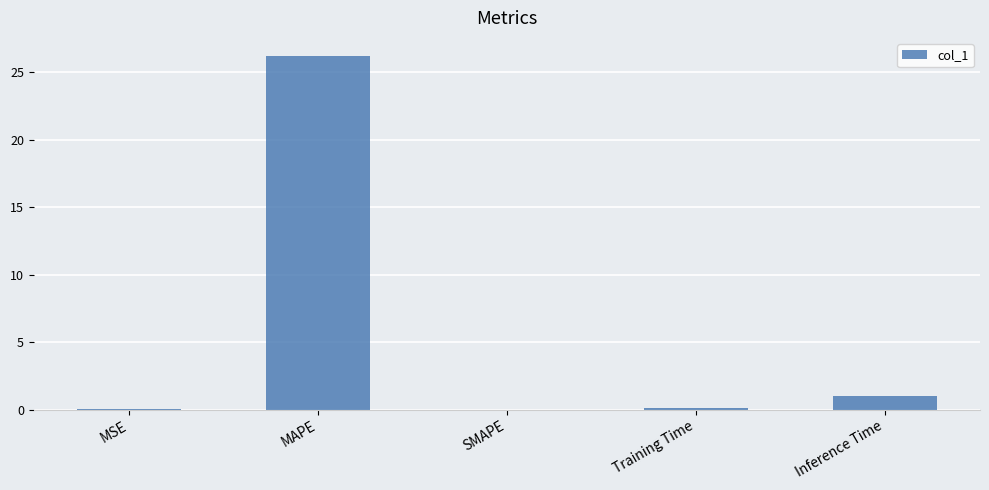

Is it true that the value at MAPE is 46.8?

False